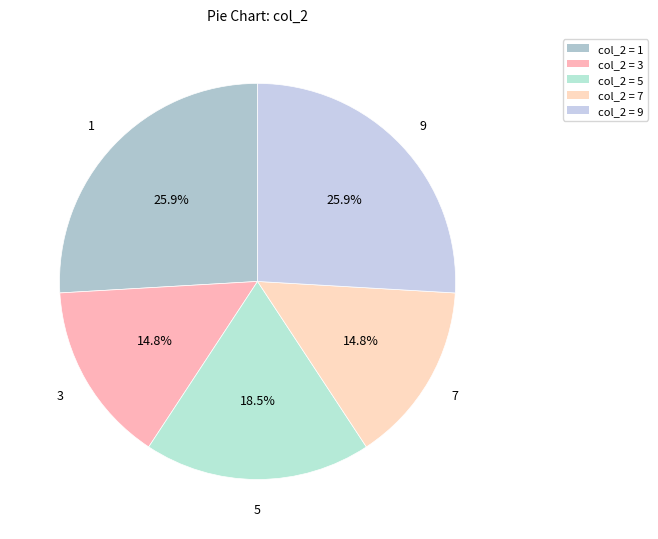

Approximately how many times larger is the value at 7 compared to 3?

1.0